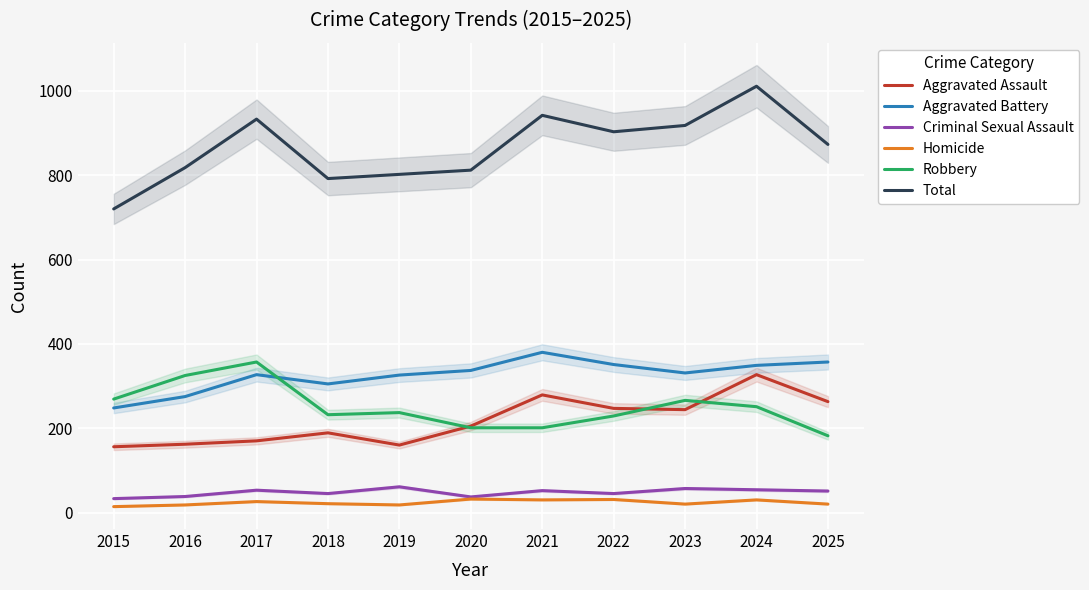

What is the total value across all series at 2023?

1836